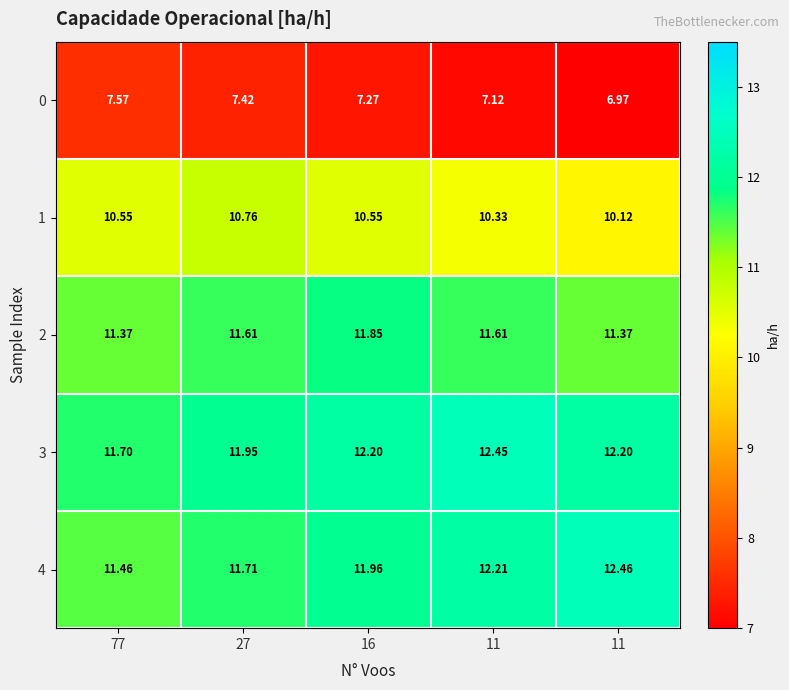

At 16, list the series in order from smallest to largest.

0, 1, 2, 4, 3